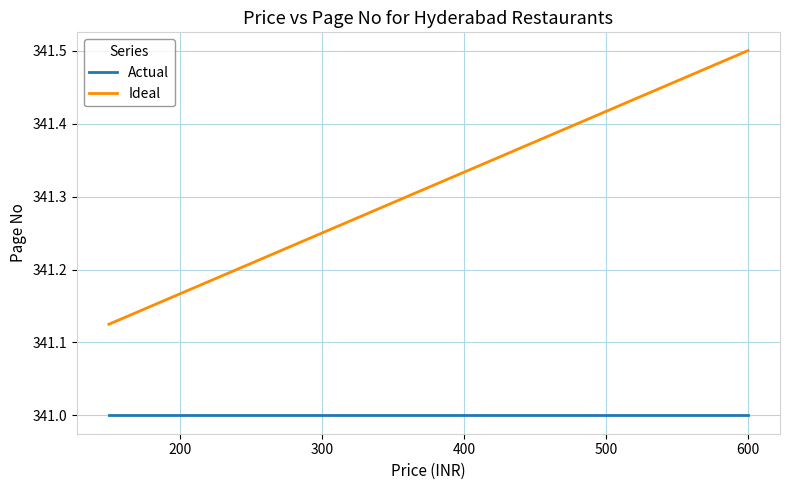

Rank the series by their average value, from highest to lowest.

Ideal, Actual